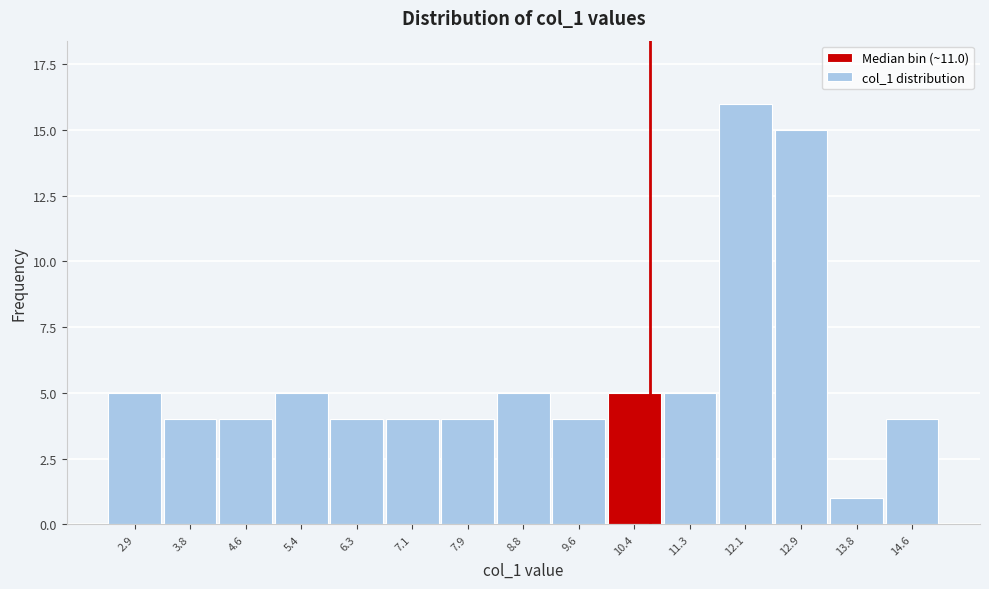

Reading right to left, extract all data points from this chart.

4	1	15	16	5	5	4	5	4	4	4	5	4	4	5